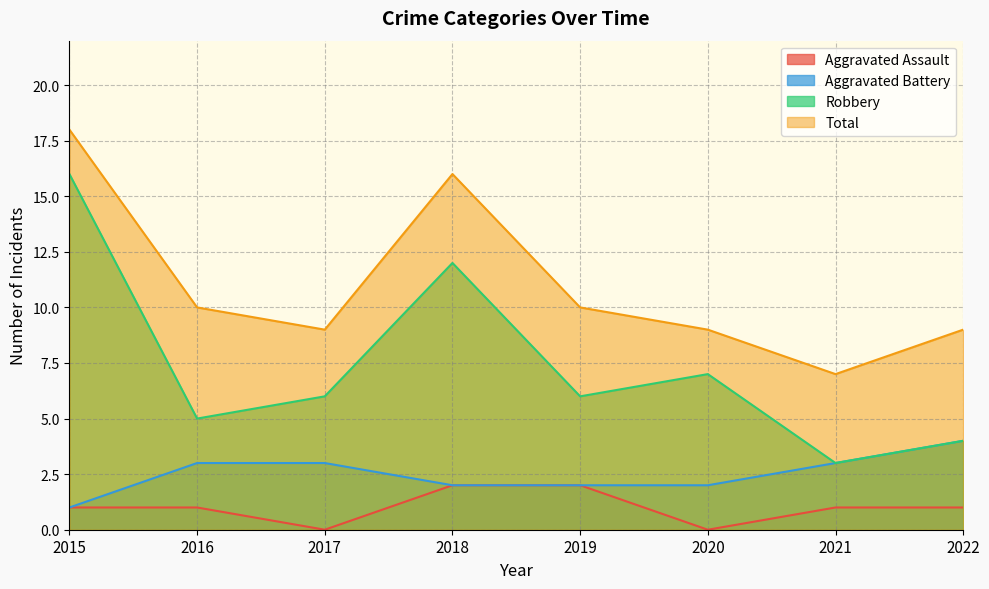

Reading left to right, list all the values displayed in this chart.

Aggravated Assault: 2015=1	2016=1	2017=0	2018=2	2019=2	2020=0	2021=1	2022=1
Aggravated Battery: 2015=1	2016=3	2017=3	2018=2	2019=2	2020=2	2021=3	2022=4
Robbery: 2015=16	2016=5	2017=6	2018=12	2019=6	2020=7	2021=3	2022=4
Total: 2015=18	2016=10	2017=9	2018=16	2019=10	2020=9	2021=7	2022=9